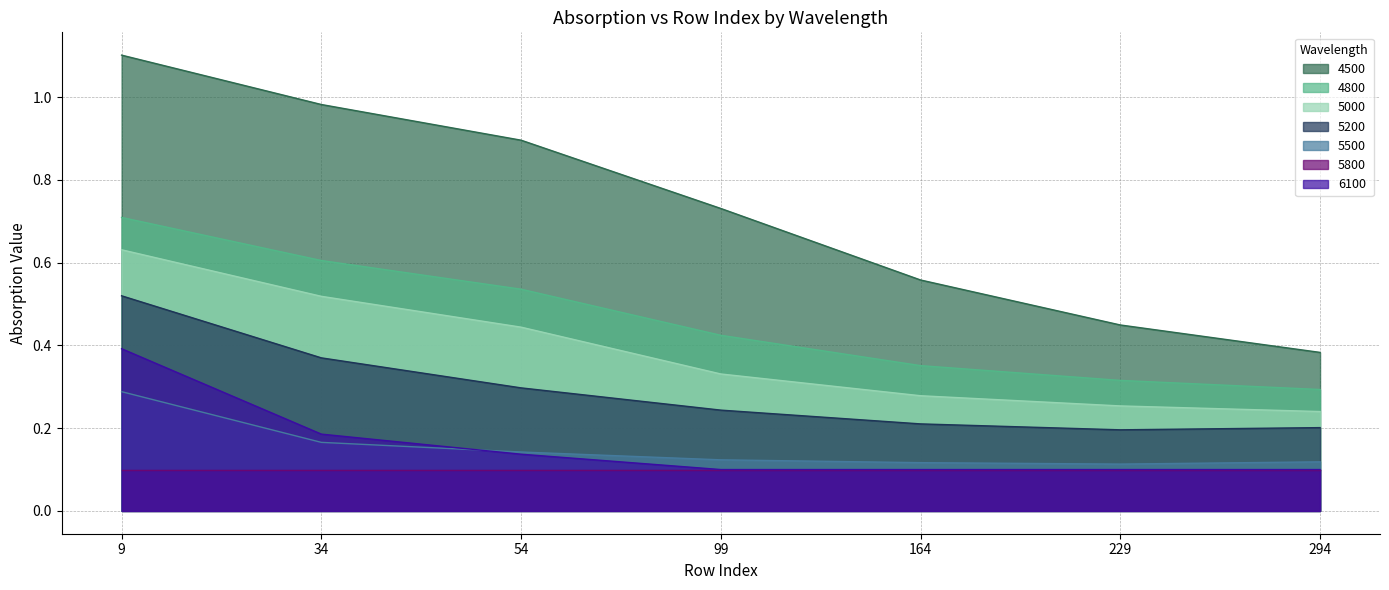

The 5000 series shows 0.3 at 164. True or false?

True